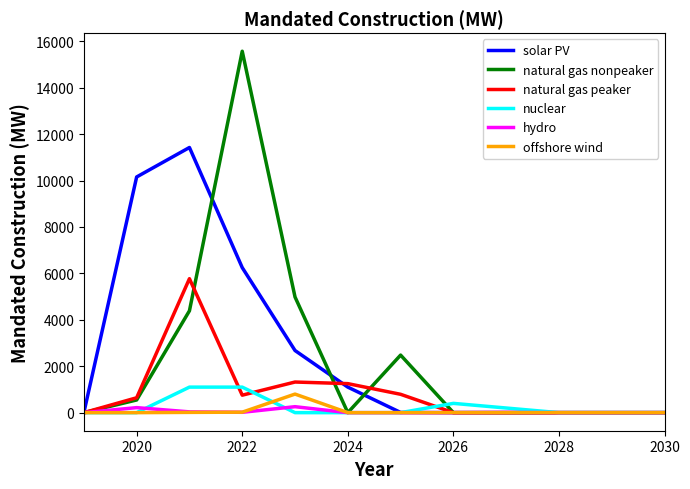

Which series has the largest range (max minus min)?

natural gas nonpeaker